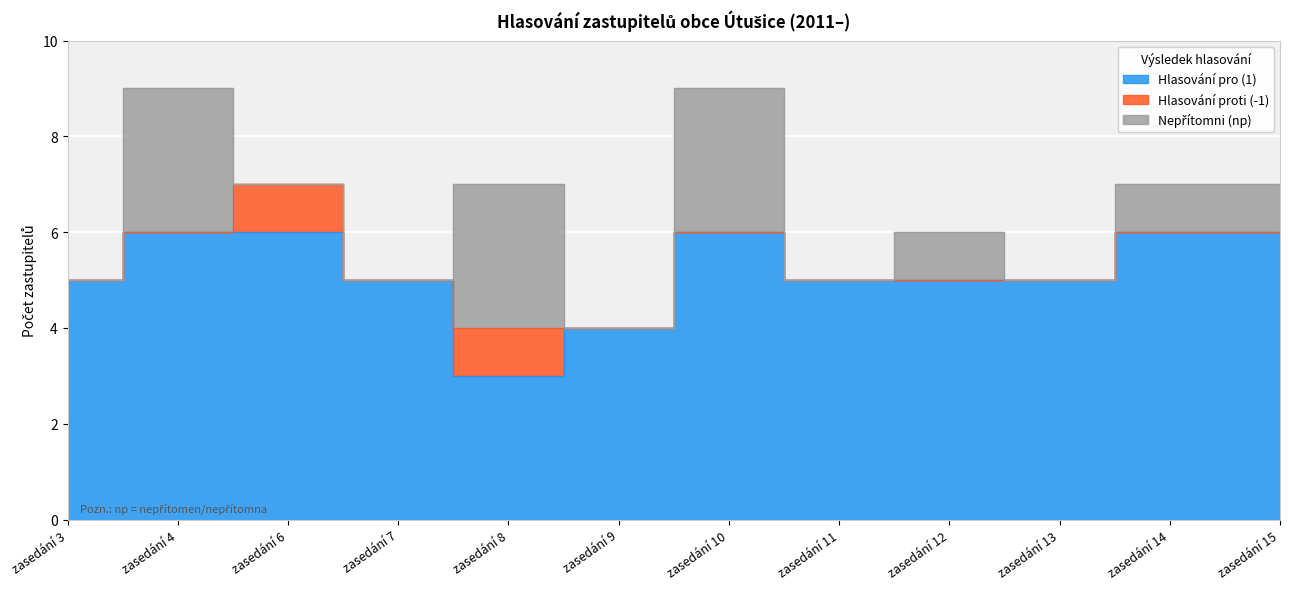

Reading left to right, list all the values displayed in this chart.

Hlasování pro (1): 5	6	6	5	3	4	6	5	5	5	6	6
Hlasování proti (-1): 0	0	1	0	1	0	0	0	0	0	0	0
Nepřítomni (np): 0	3	0	0	3	0	3	0	1	0	1	1